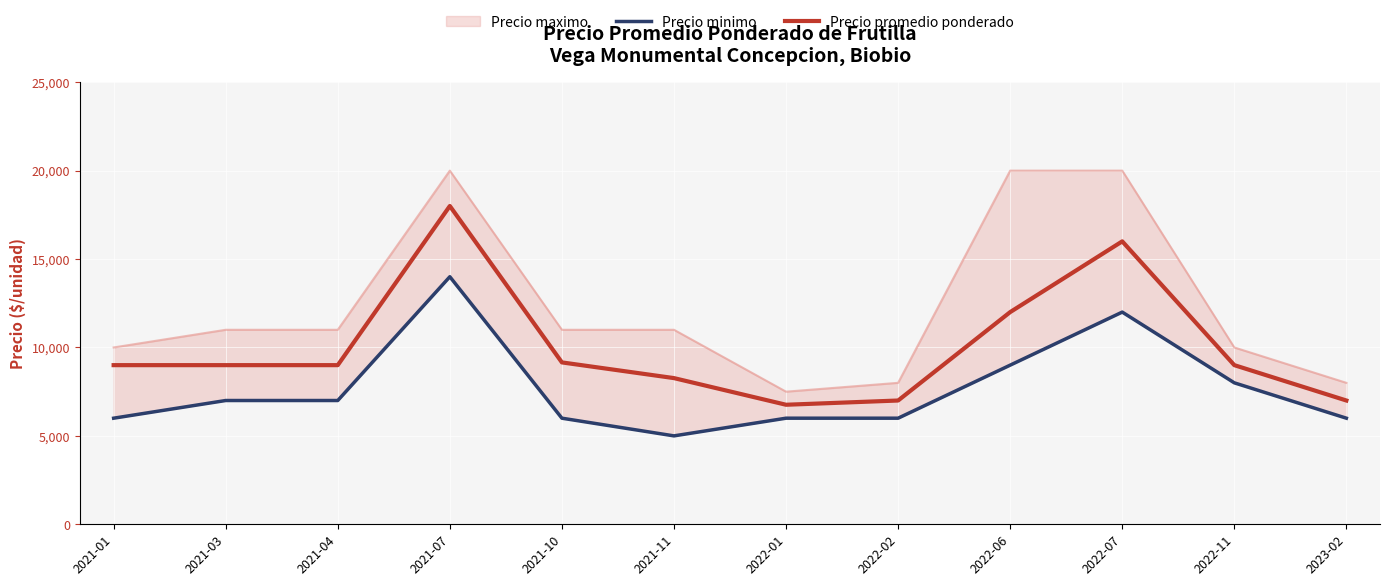

Does the chart display data point markers on the line(s)?

No